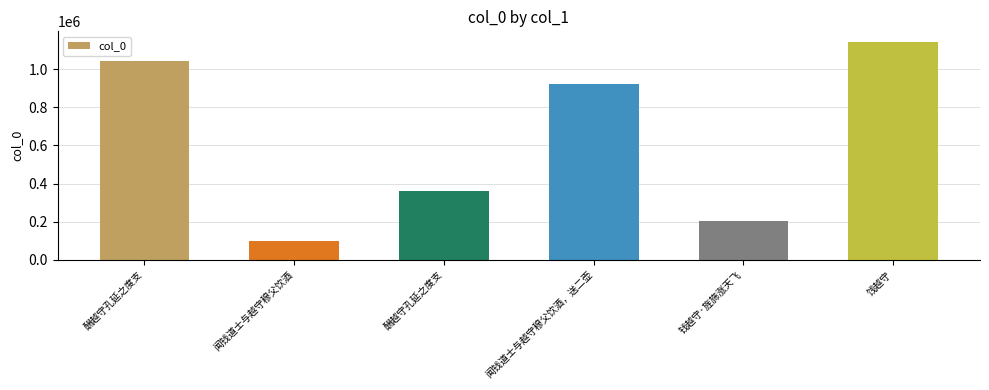

What is the label of the 6th bar from the right?

酬越守孔延之度支